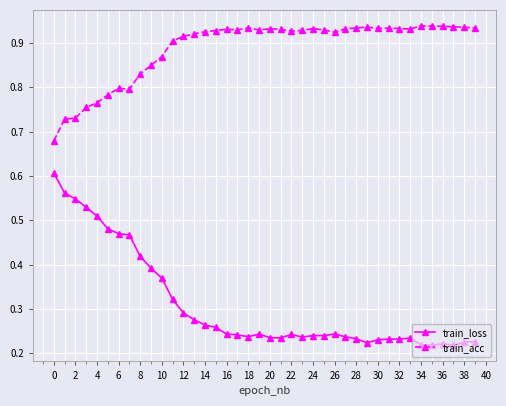

Which series has the widest spread of values?

train_loss